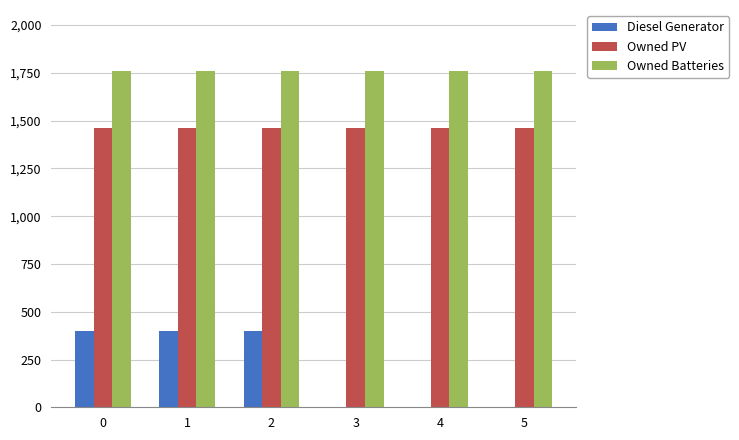

Reading right to left, extract all data points from this chart.

Diesel Generator: 0	0	0	400	400	400
Owned PV: 1461	1461	1461	1461	1461	1461
Owned Batteries: 1762	1762	1762	1762	1762	1762